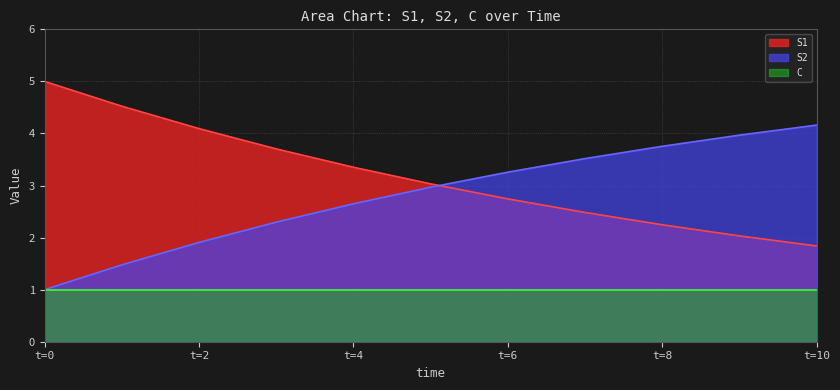

Which series has the largest total across all categories?

S1